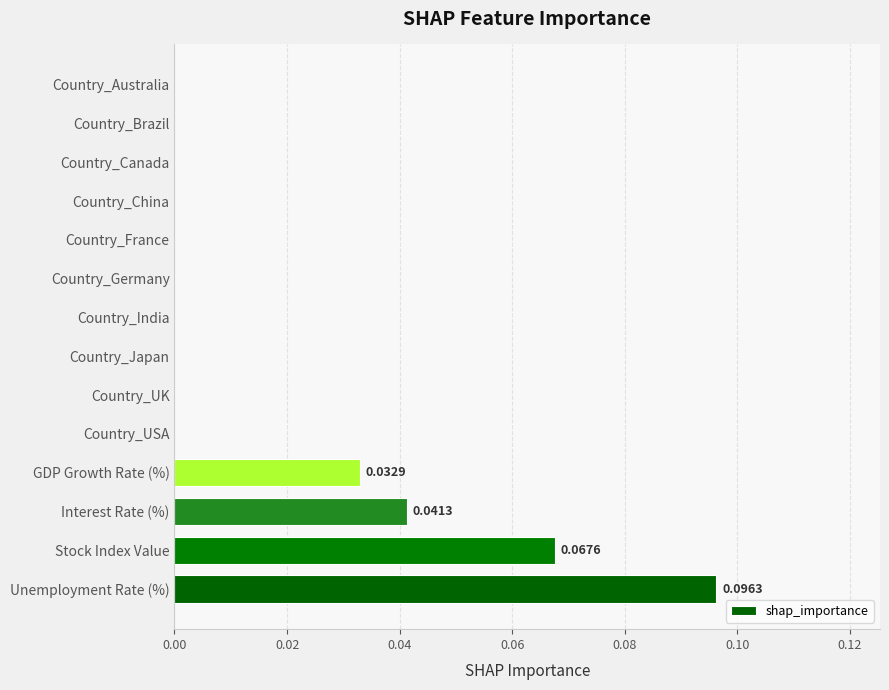

At which category does the chart reach its peak across all series?

Unemployment Rate (%)